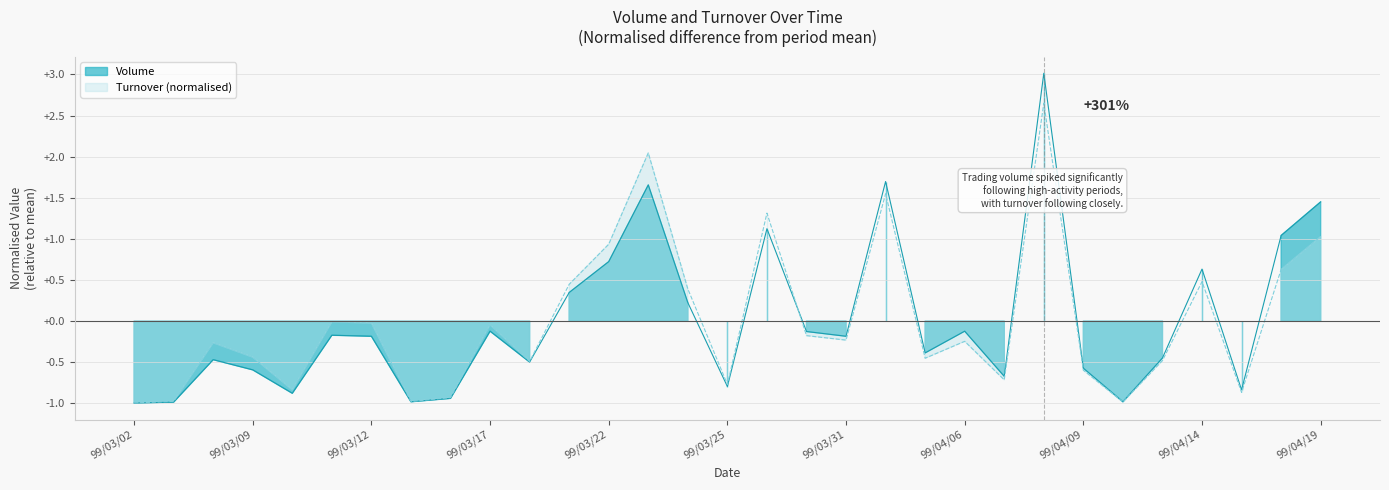

Rank the categories by Volume value from lowest to highest.

99/03/02, 99/03/04, 99/03/15, 99/04/12, 99/03/16, 99/03/10, 99/04/15, 99/03/25, 99/04/07, 99/03/09, 99/04/09, 99/03/18, 99/03/08, 99/04/13, 99/04/02, 99/03/12, 99/03/31, 99/03/11, 99/03/29, 99/03/17, 99/04/06, 99/03/24, 99/03/19, 99/04/14, 99/03/22, 99/04/16, 99/03/26, 99/04/19, 99/03/23, 99/04/01, 99/04/08